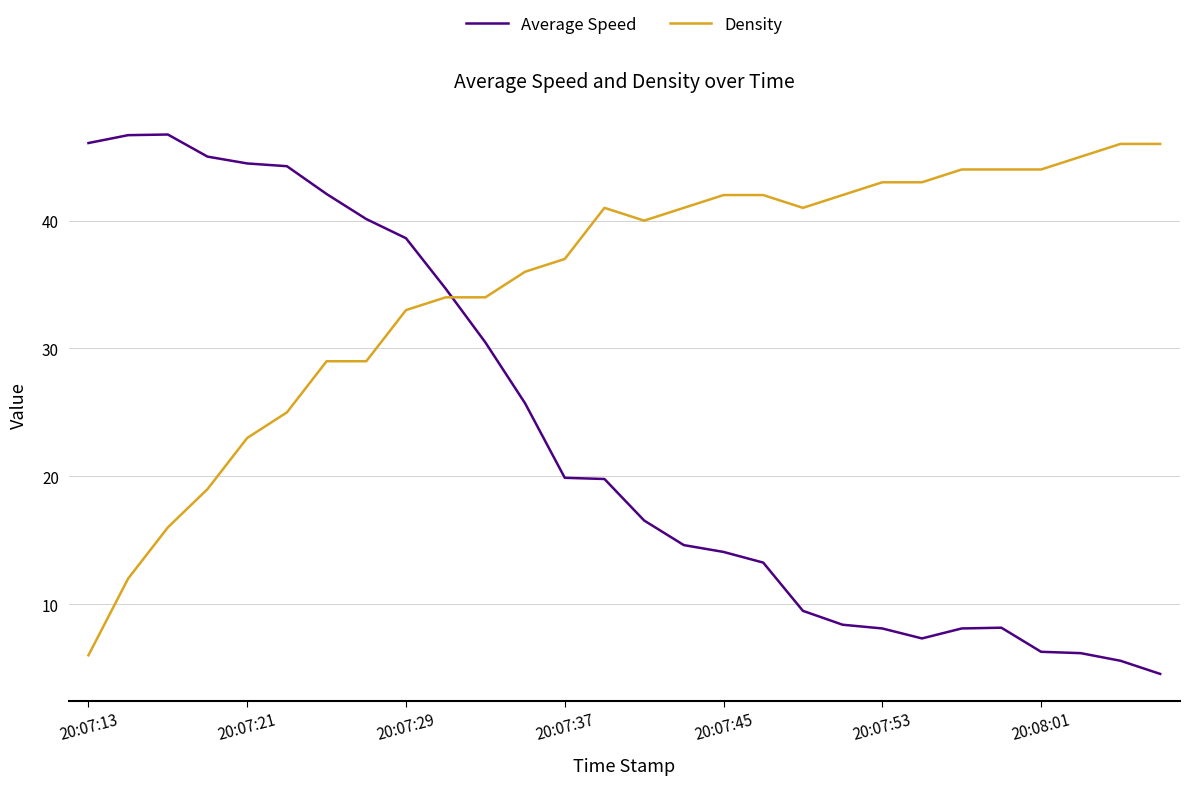

List the series in order of their overall mean, lowest first.

Average Speed, Density